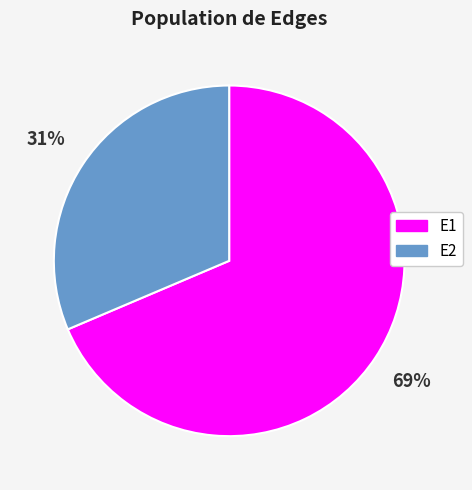

To the nearest percent, what is the combined percentage of E2 and E1?

100%